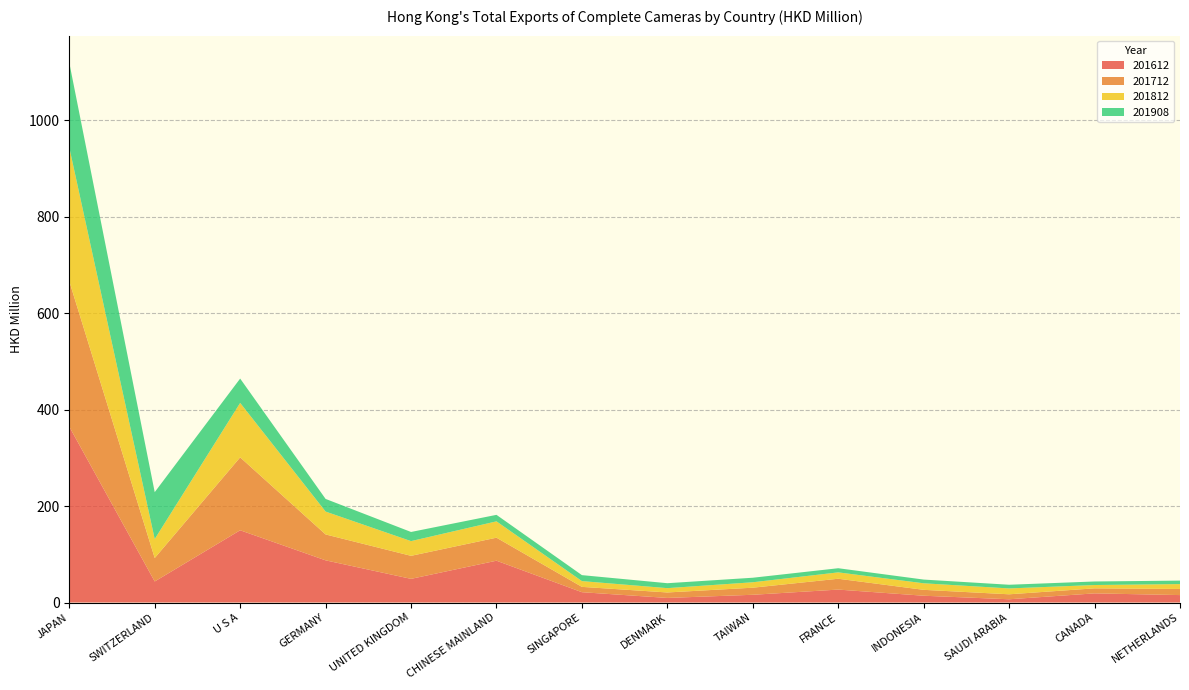

Reading left to right, what are all the values shown in this chart?

201612: JAPAN=364.8	SWITZERLAND=43.6	U S A=149.8	GERMANY=87.5	UNITED KINGDOM=49.1	CHINESE MAINLAND=86.7	SINGAPORE=21.4	DENMARK=9.5	TAIWAN=16.0	FRANCE=26.8	INDONESIA=14.1	SAUDI ARABIA=6.7	CANADA=19.0	NETHERLANDS=15.4
201712: JAPAN=301.7	SWITZERLAND=48.6	U S A=151.2	GERMANY=53.7	UNITED KINGDOM=47.7	CHINESE MAINLAND=47.7	SINGAPORE=11.0	DENMARK=11.3	TAIWAN=14.7	FRANCE=22.5	INDONESIA=12.2	SAUDI ARABIA=10.3	CANADA=10.4	NETHERLANDS=12.7
201812: JAPAN=277.5	SWITZERLAND=39.4	U S A=112.9	GERMANY=47.4	UNITED KINGDOM=30.5	CHINESE MAINLAND=33.9	SINGAPORE=12.0	DENMARK=9.0	TAIWAN=11.3	FRANCE=13.2	INDONESIA=13.6	SAUDI ARABIA=12.2	CANADA=6.9	NETHERLANDS=10.1
201908: JAPAN=175.8	SWITZERLAND=97.3	U S A=50.5	GERMANY=26.2	UNITED KINGDOM=19.0	CHINESE MAINLAND=13.5	SINGAPORE=12.4	DENMARK=10.2	TAIWAN=9.4	FRANCE=8.6	INDONESIA=7.7	SAUDI ARABIA=7.6	CANADA=7.3	NETHERLANDS=7.2